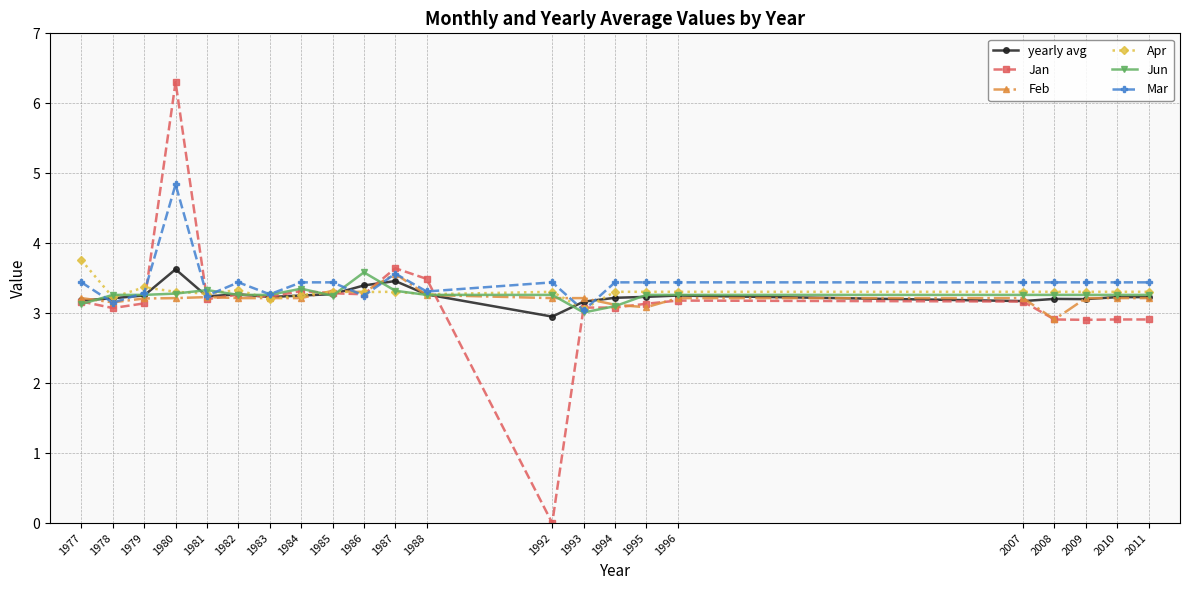

What is the value of the Jan point at the 20th from the left?

2.9